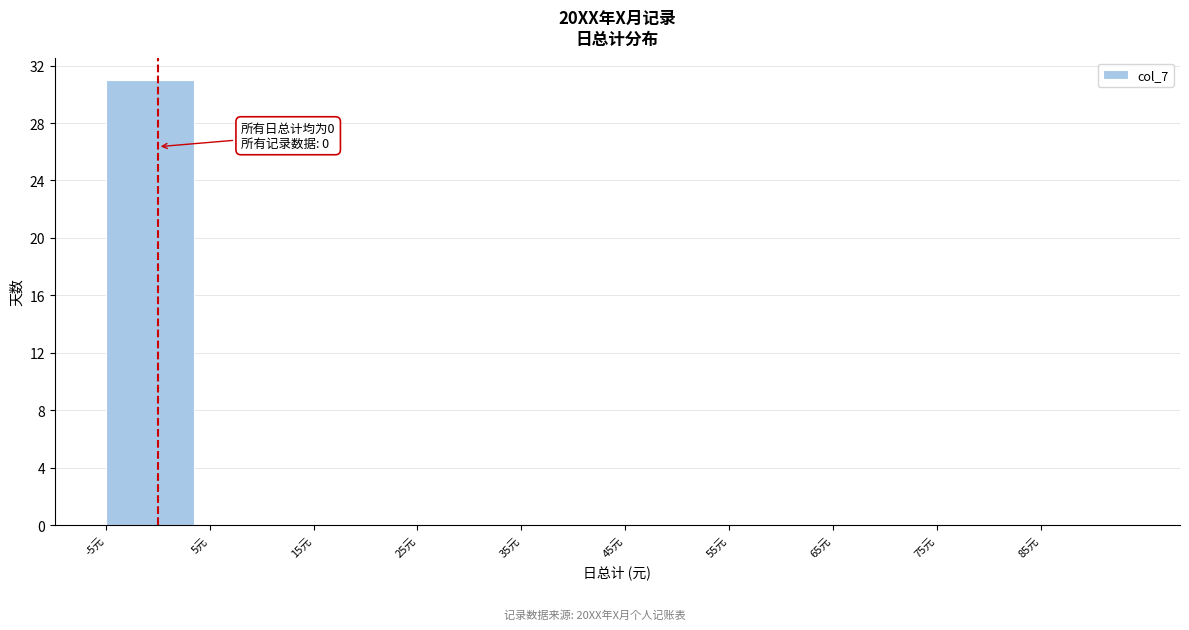

Which range on the x-axis has the tallest bar?

-5 to 5